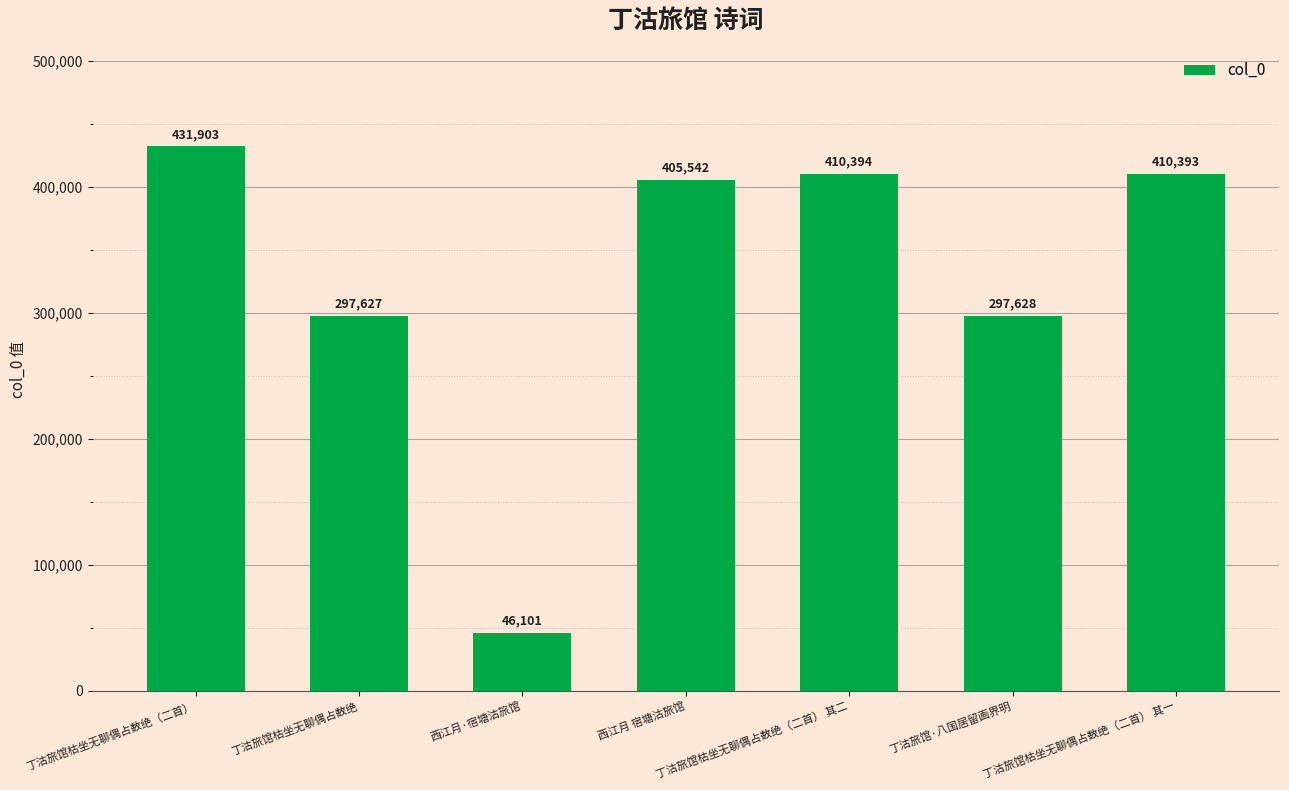

What is the label of the 2nd bar from the left?

丁沽旅馆枯坐无聊偶占数绝